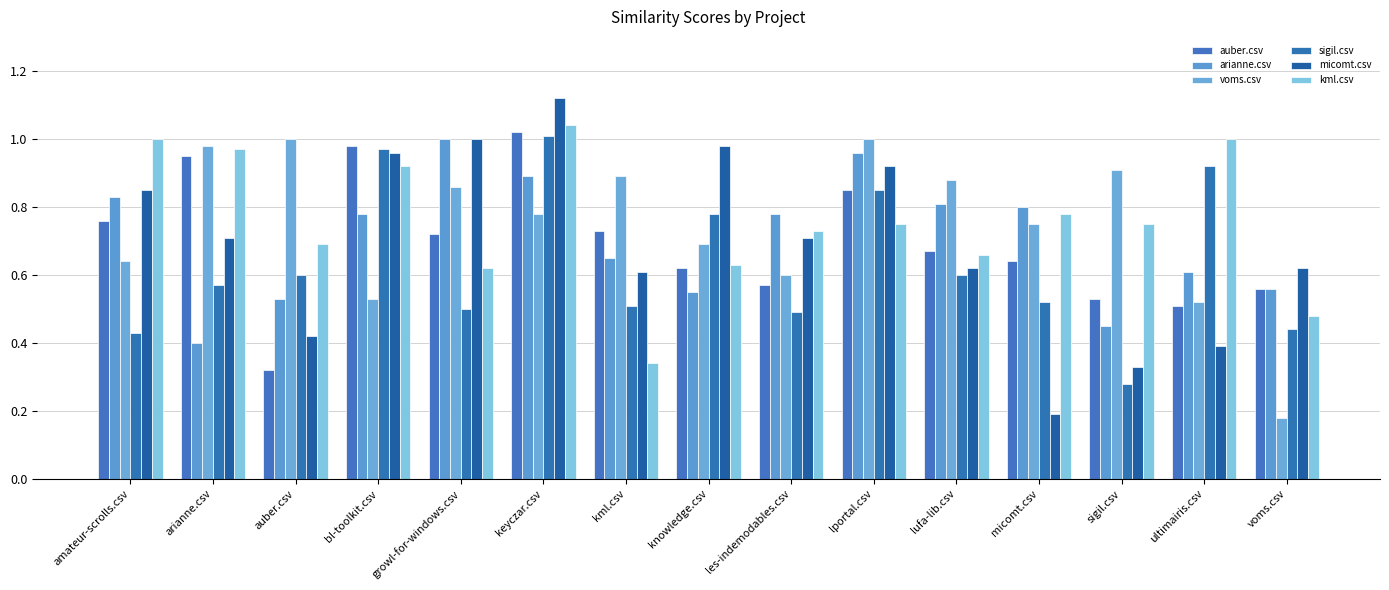

What is the average value of the micomt.csv series?

0.7